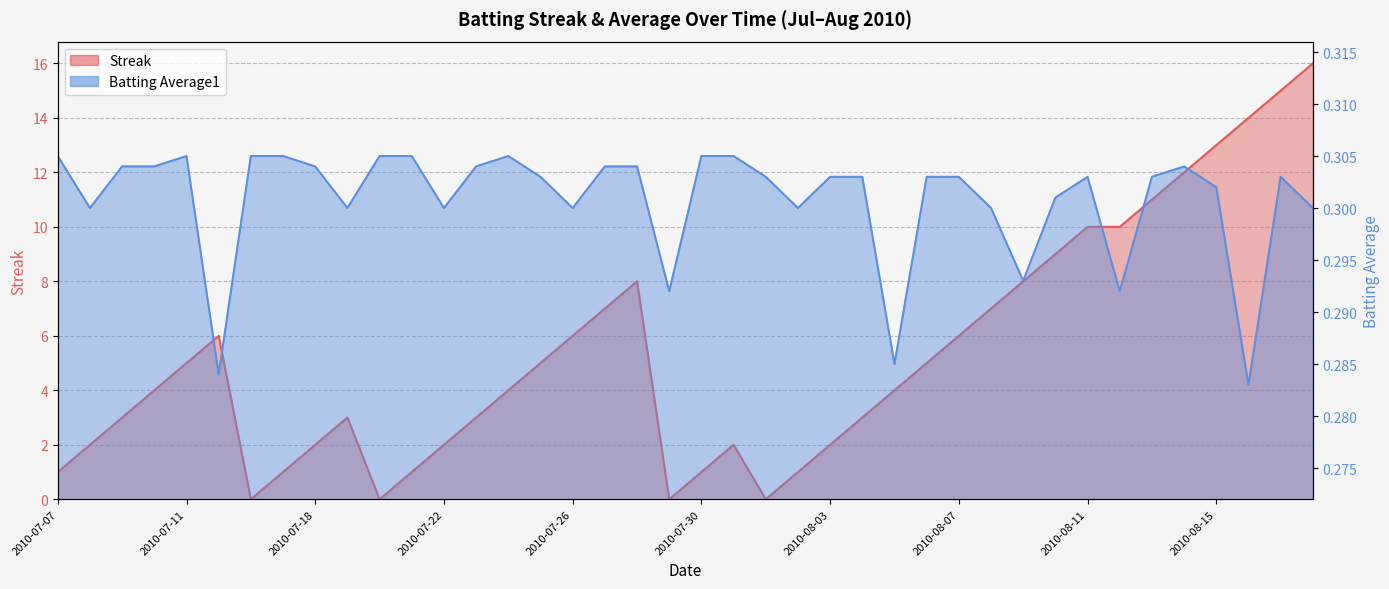

How many lines are shown in the chart?

2